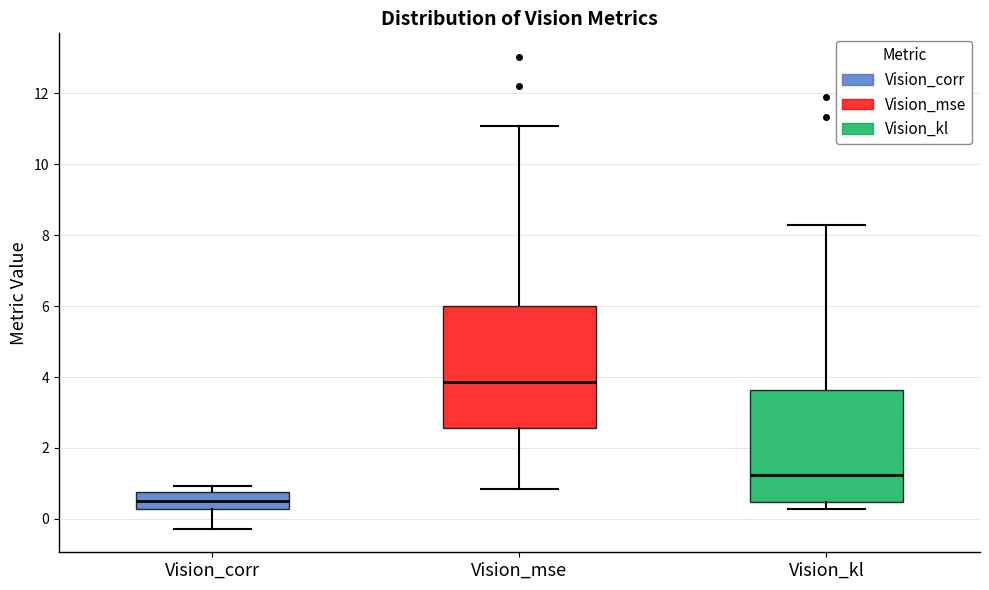

Reading left to right, transcribe this box plot: for each box, give where its median line is, the range the box spans, and where its two whiskers end, as read against the y-axis. The values are not printed on the chart, so give them approximately, as read against the axis.

Vision_corr: median 0.4, box 0.2 to 0.8, whiskers -0.2 to 1.0
Vision_mse: median 3.8, box 2.6 to 6.0, whiskers 0.8 to 11.0
Vision_kl: median 1.2, box 0.4 to 3.6, whiskers 0.2 to 8.2